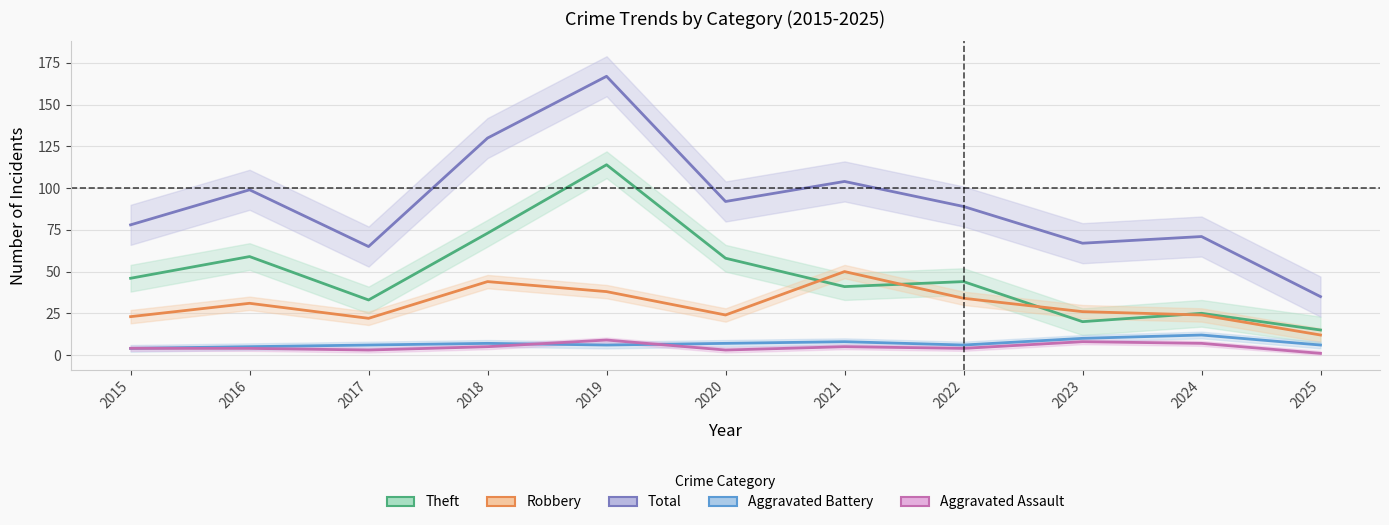

The value of Aggravated Assault at 2016 is 1. True or false?

False